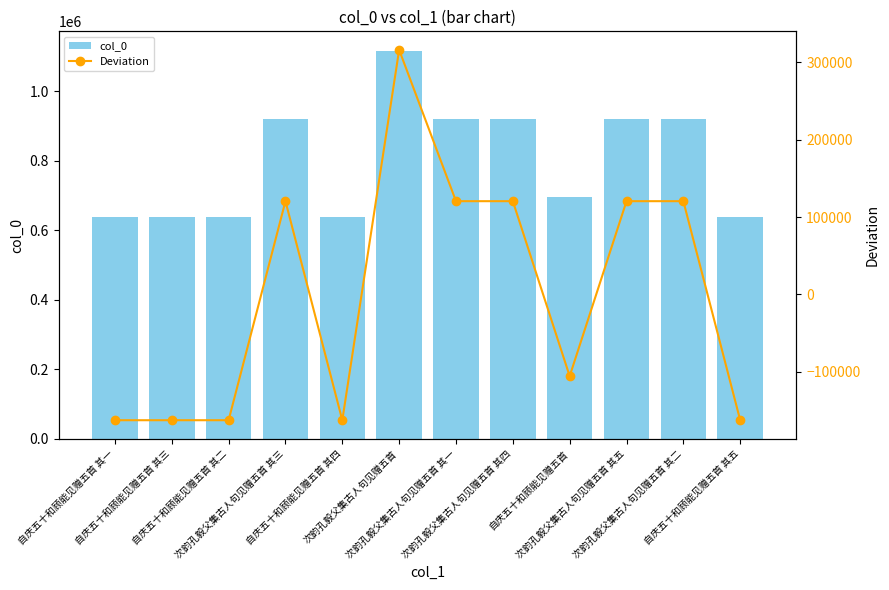

List the labels in order of Deviation value, smallest first.

自庆五十和顾能见赠五首 其一, 自庆五十和顾能见赠五首 其二, 自庆五十和顾能见赠五首 其三, 自庆五十和顾能见赠五首 其四, 自庆五十和顾能见赠五首 其五, 自庆五十和顾能见赠五首, 次韵孔毅父集古人句见赠五首 其一, 次韵孔毅父集古人句见赠五首 其二, 次韵孔毅父集古人句见赠五首 其三, 次韵孔毅父集古人句见赠五首 其四, 次韵孔毅父集古人句见赠五首 其五, 次韵孔毅父集古人句见赠五首